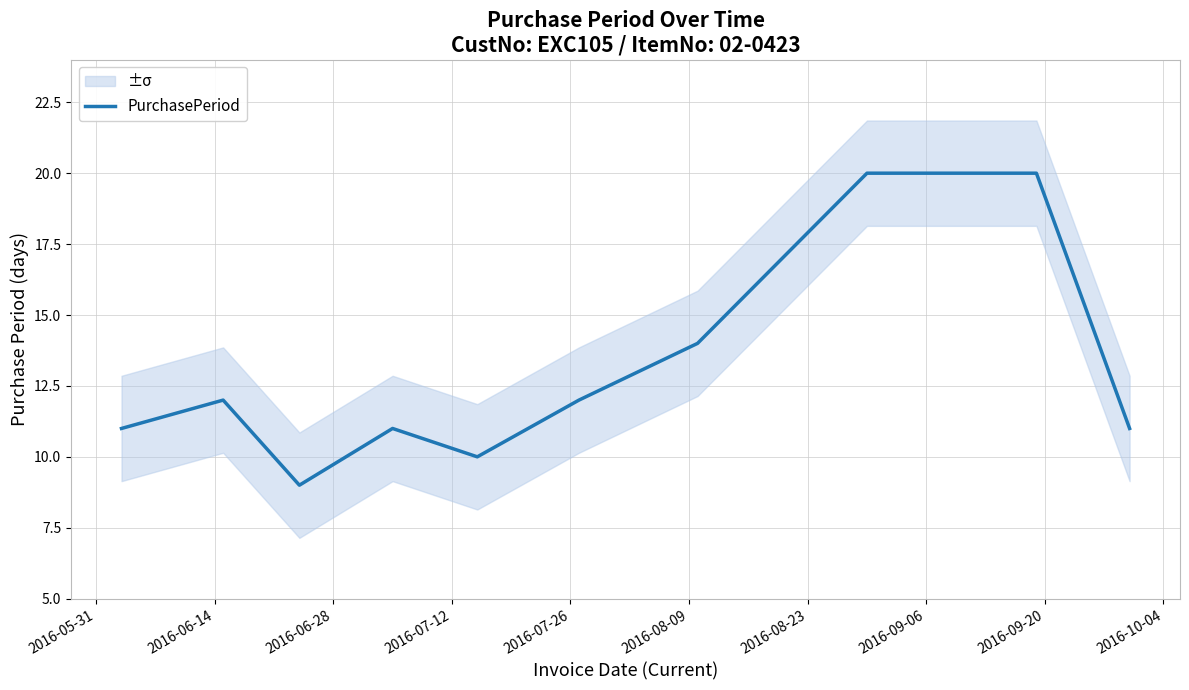

What is the label of the 3rd point from the left?

2016-06-28